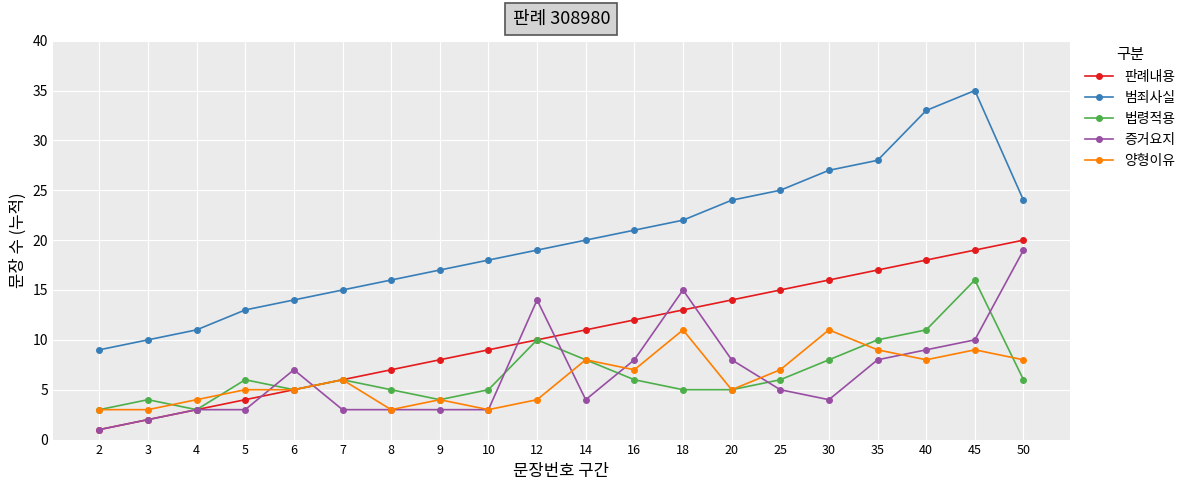

Which series has the largest range (max minus min)?

범죄사실